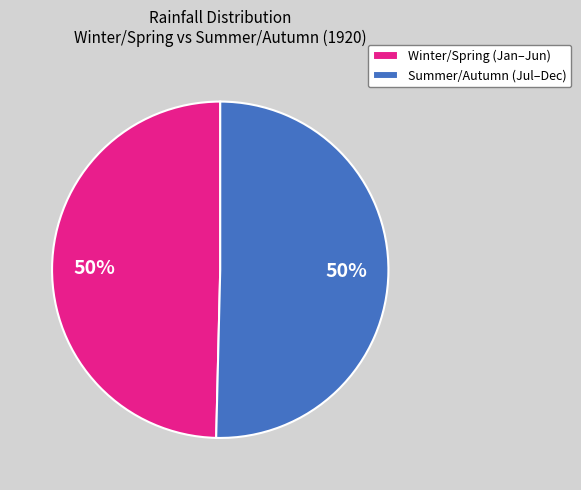

To the nearest percent, what is the average slice percentage?

50%